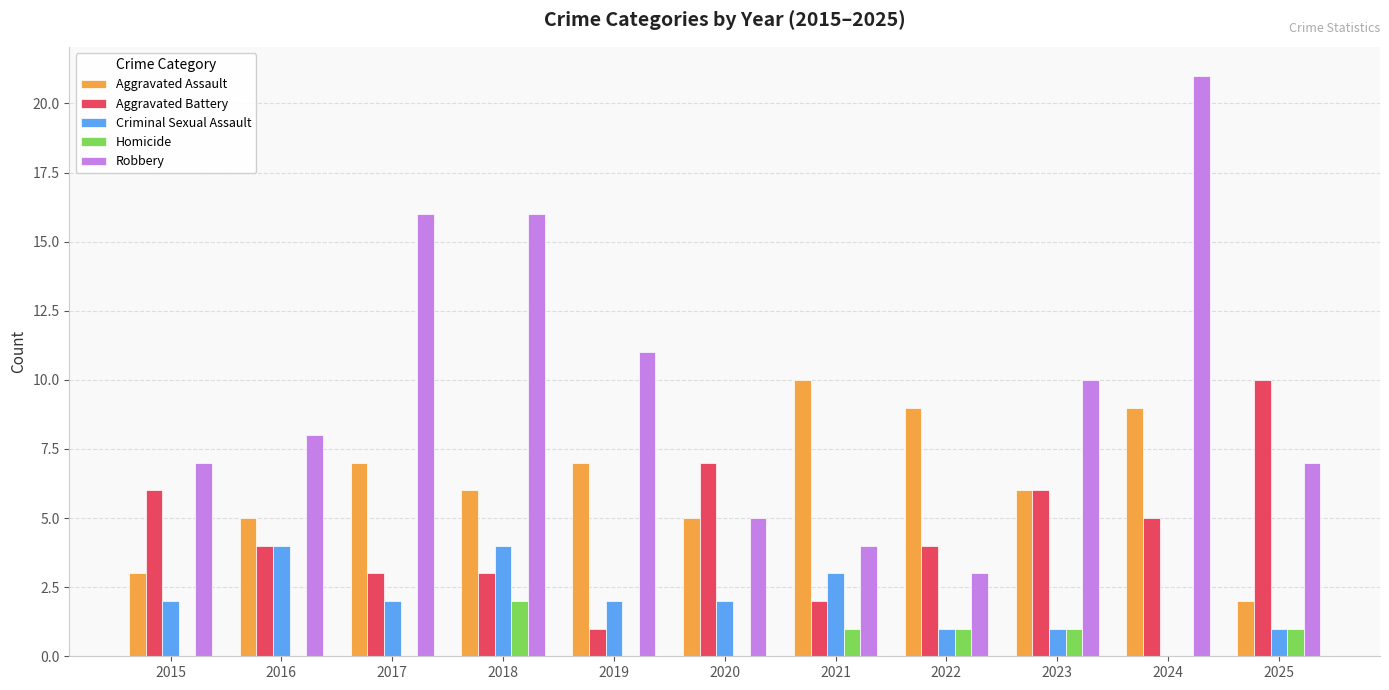

At which category is the sum across all series the highest?

2024